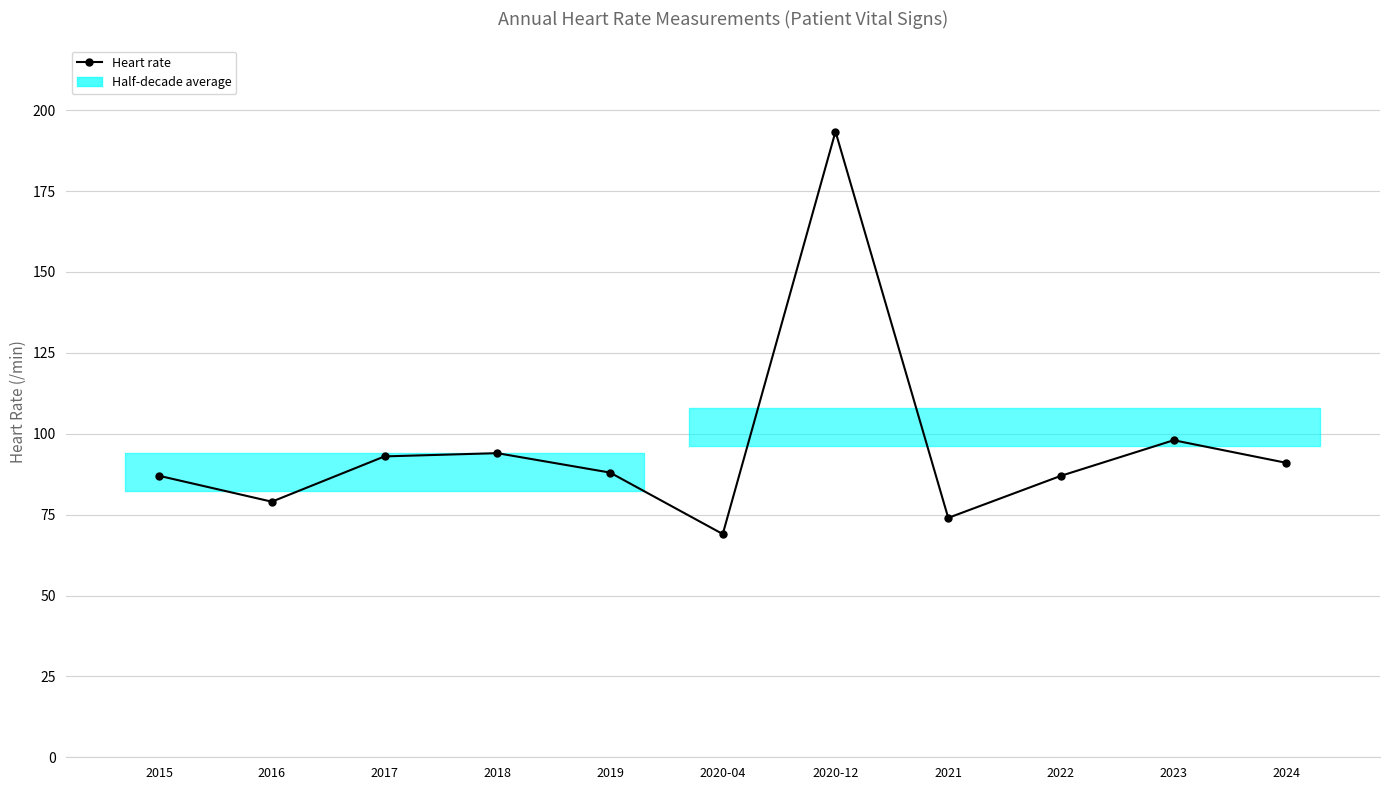

Reading left to right, what are all the values shown in this chart?

2015=87.0	2016=79.0	2017=93.0	2018=94.0	2019=88.0	2020-04=69.0	2020-12=193.4	2021=74.0	2022=87.0	2023=98.0	2024=91.0